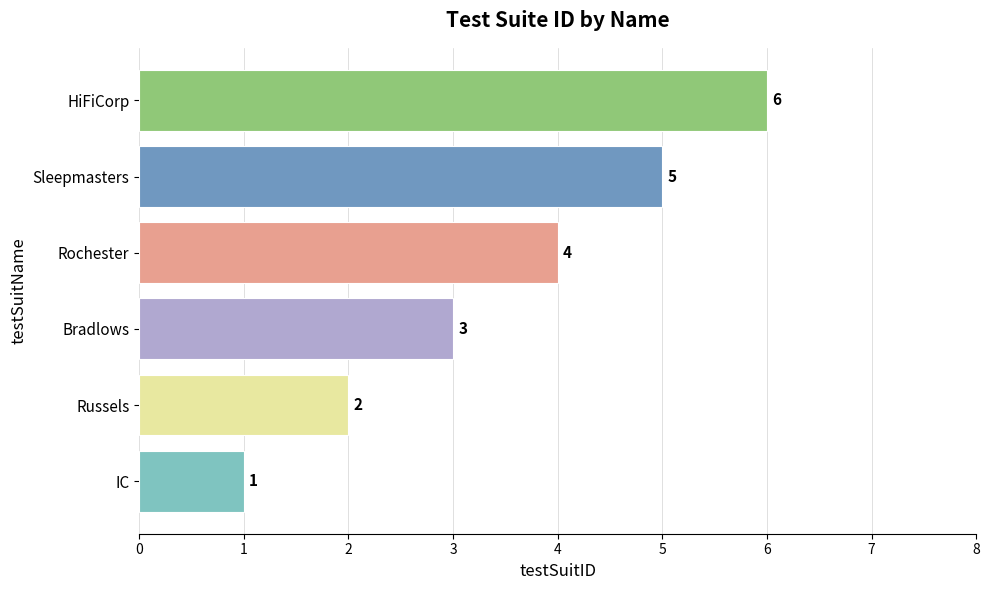

What is the difference between the second highest and minimum values?

4